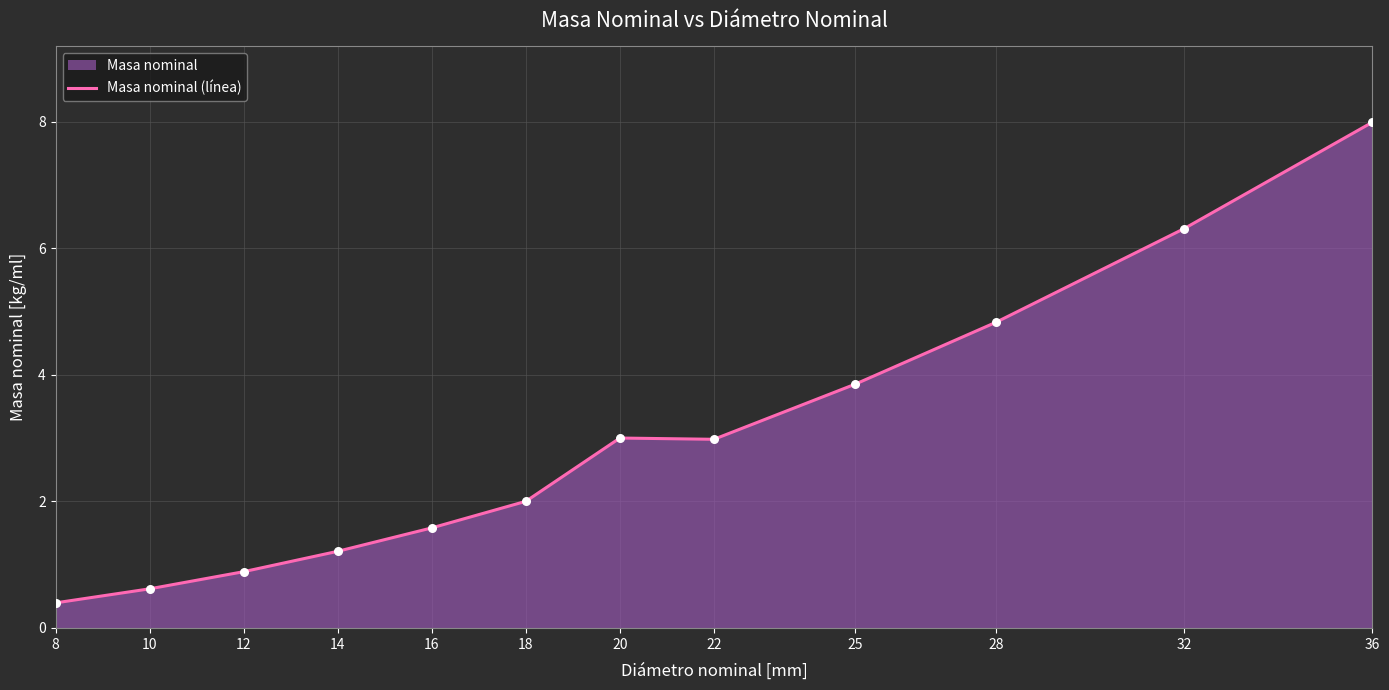

What is the change in value from 22 to 32?

+3.3